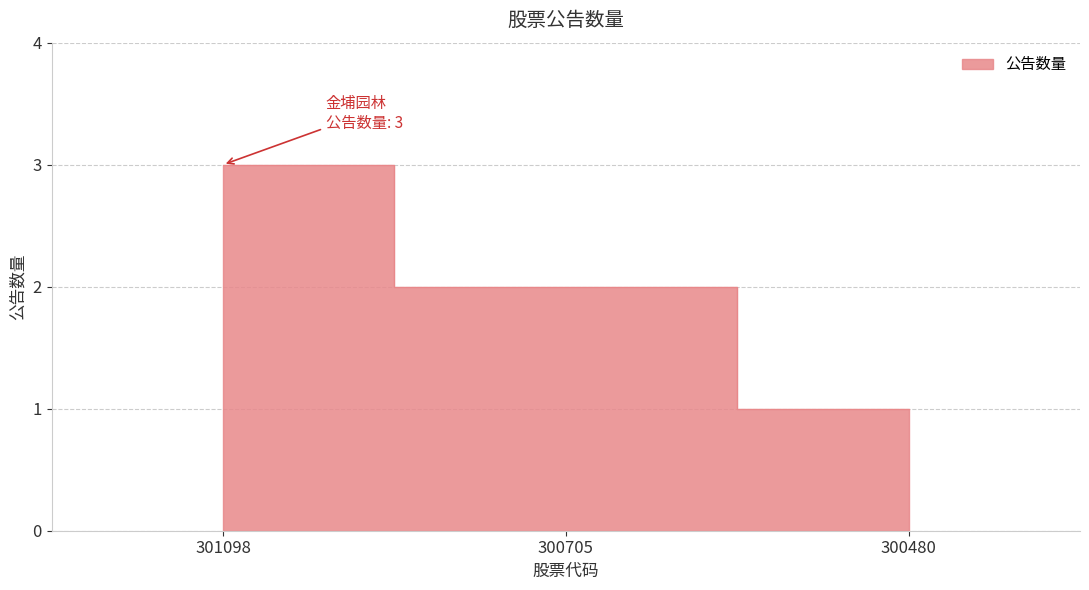

Which has a higher value, 300705 or 300480?

300705